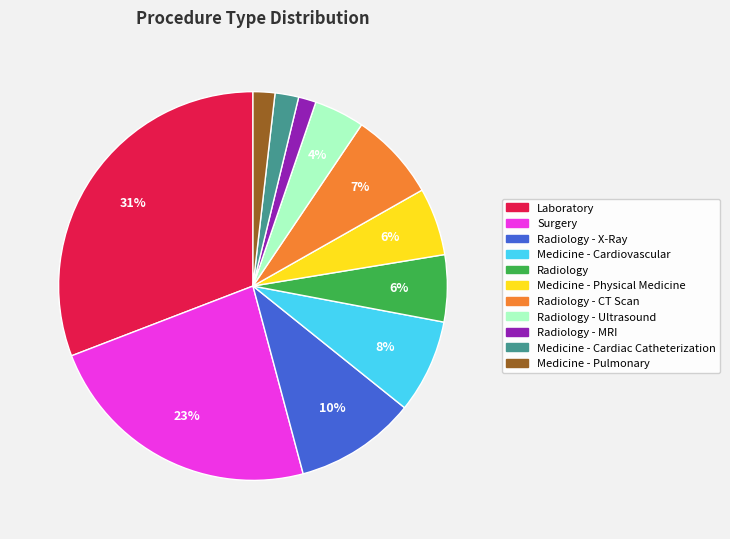

To the nearest percent, what is the average slice percentage?

9%